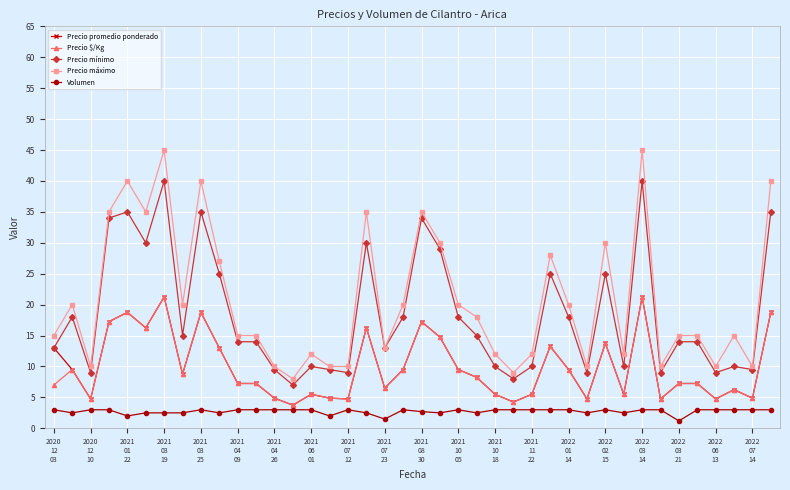

Which series has the widest spread of values?

Precio máximo